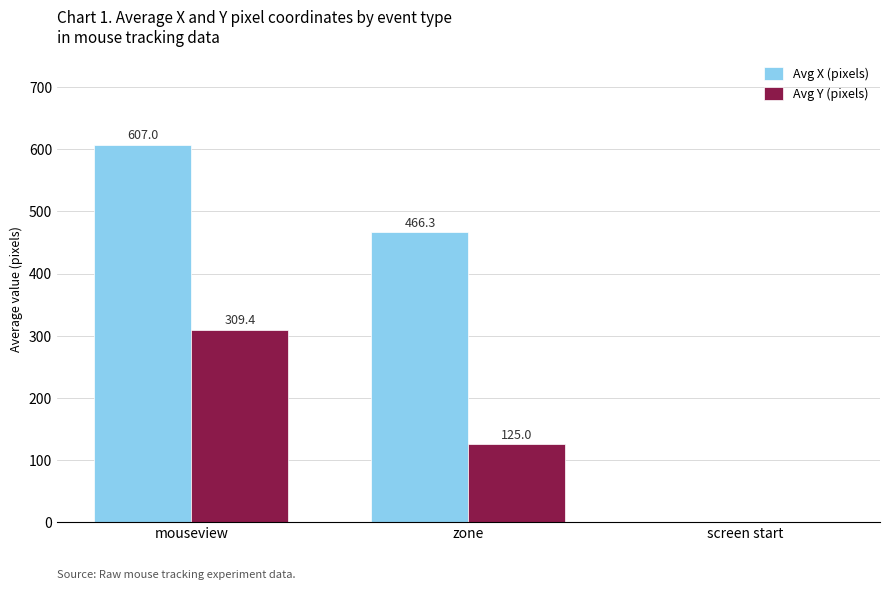

Reading left to right, list all the values displayed in this chart.

Avg X (pixels): 607.0	466.3	0.0
Avg Y (pixels): 309.4	125.0	0.0